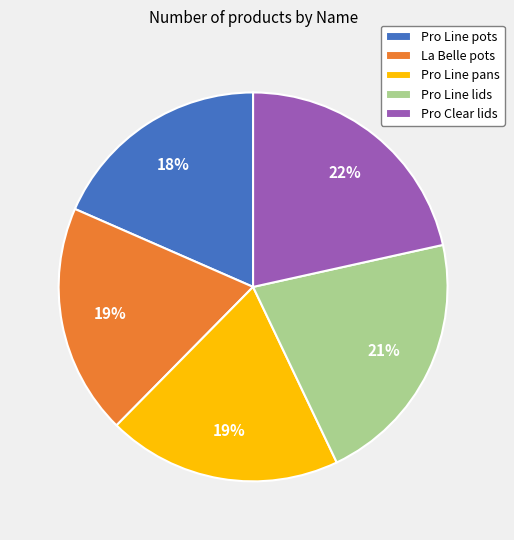

Approximately how many times larger is the value at La Belle pots compared to Pro Line lids?

0.9